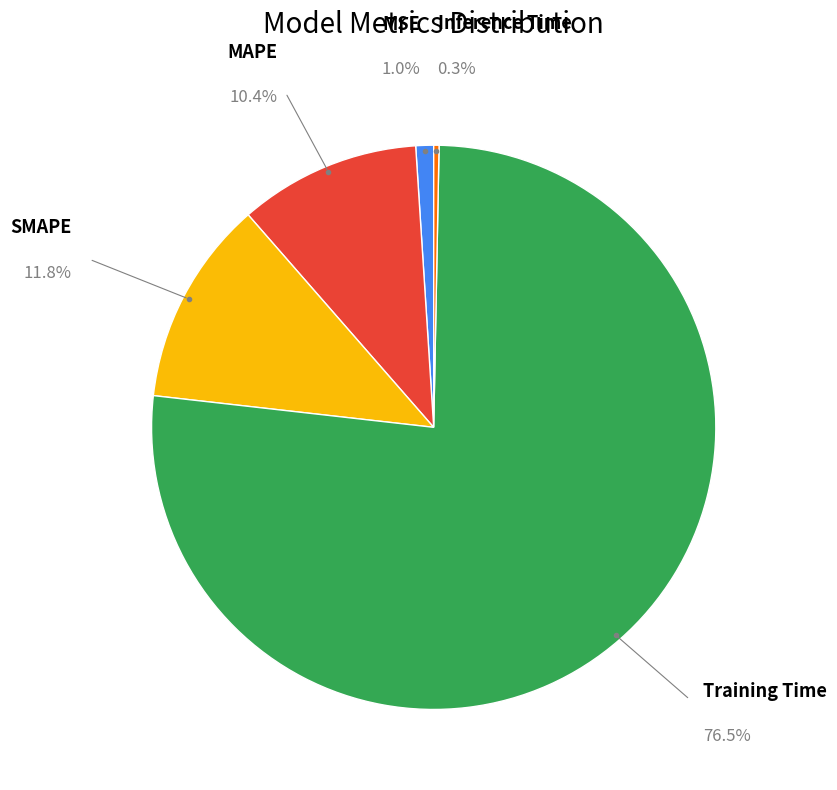

Count the number of slices in the pie.

5